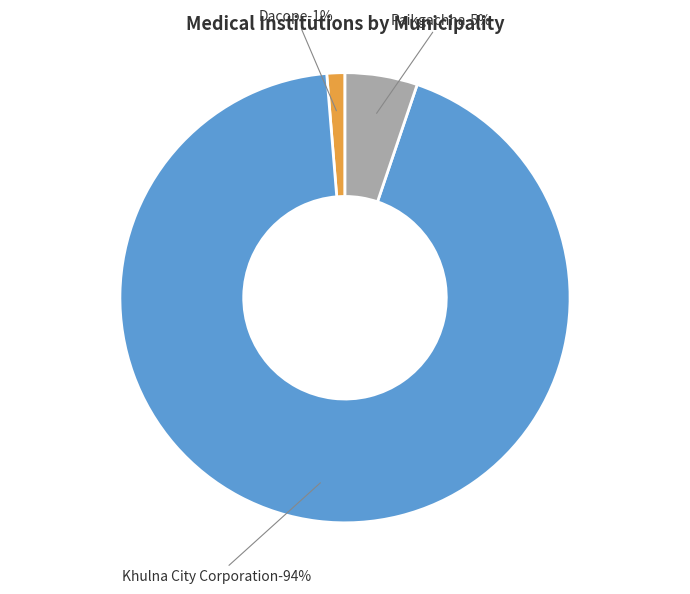

How many segments does this pie chart have?

3